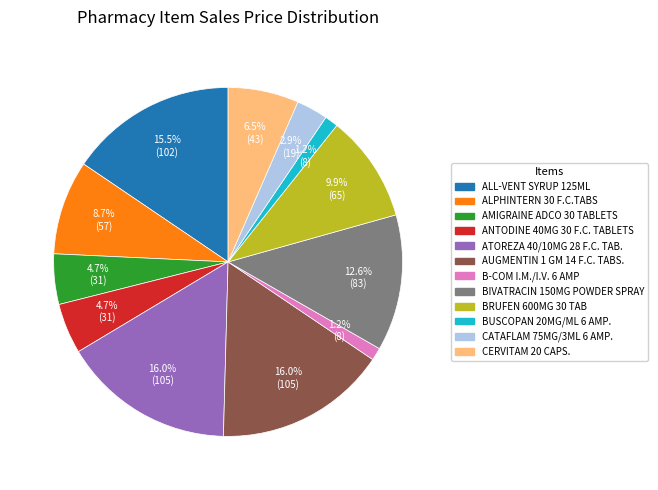

How much of the chart is everything except ANTODINE 40MG 30 F.C. TABLETS?

95.3%